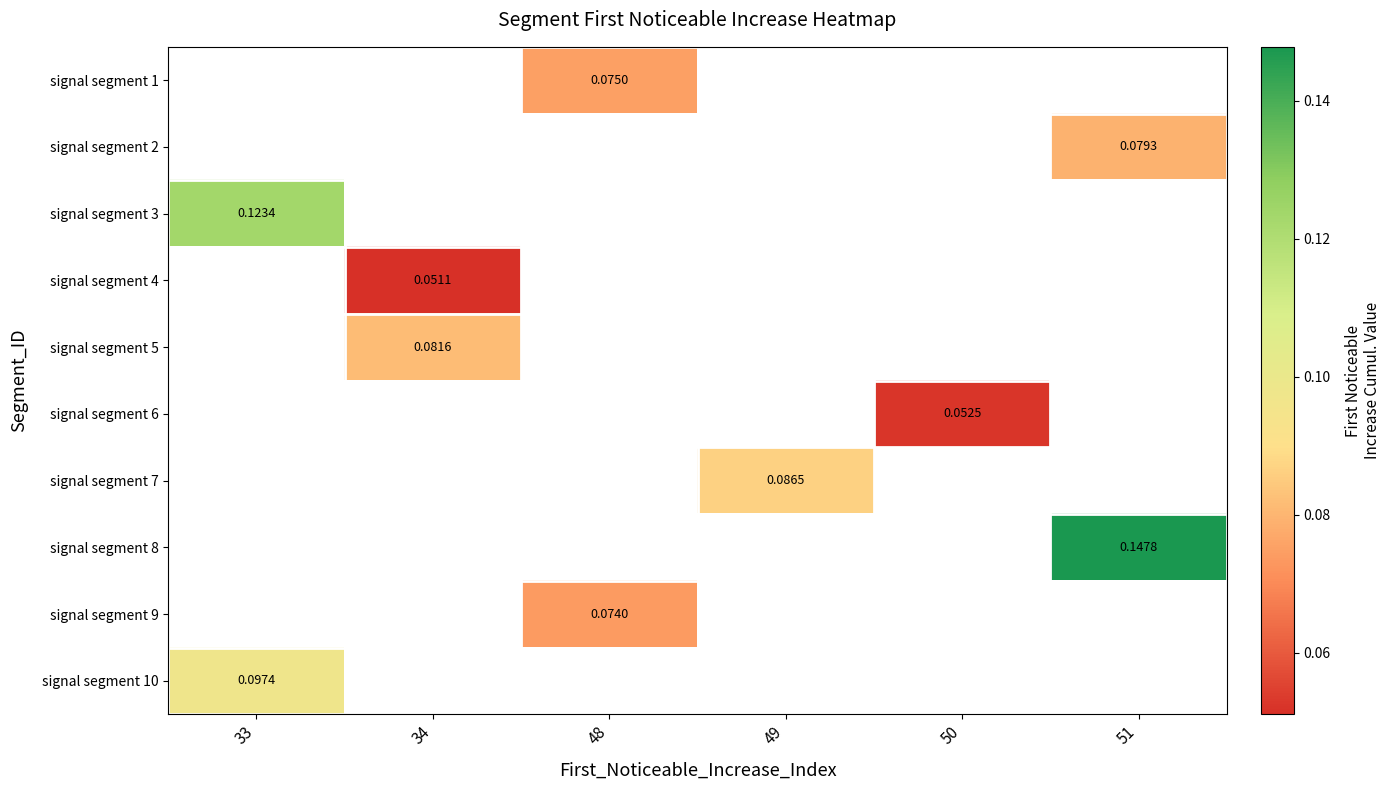

Is the value of signal segment 1 at 48 greater than the value of signal segment 8 at 49?

No